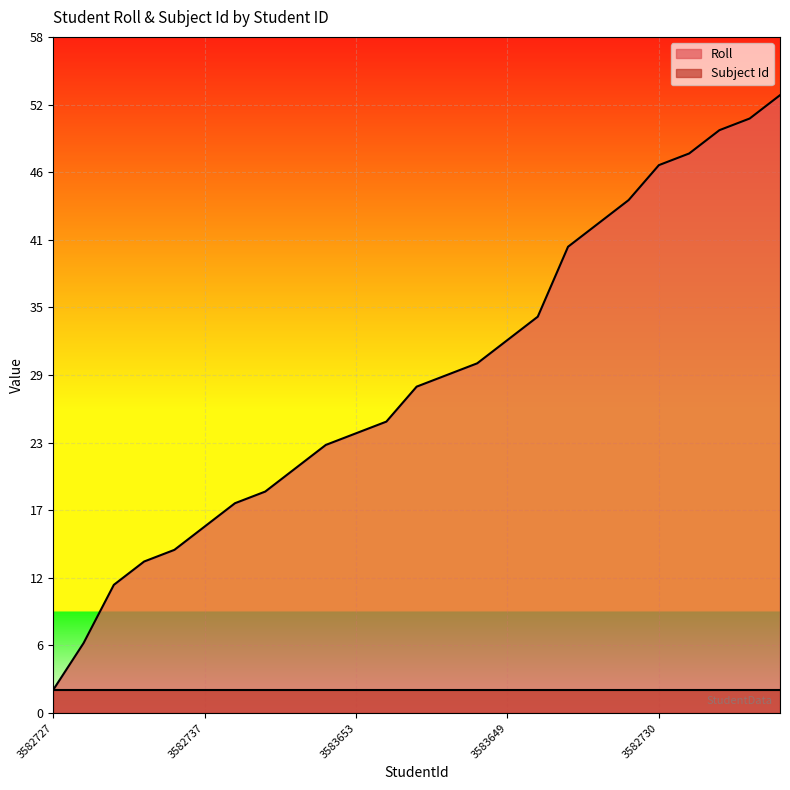

Which label corresponds to the smallest value in the chart?

3582727